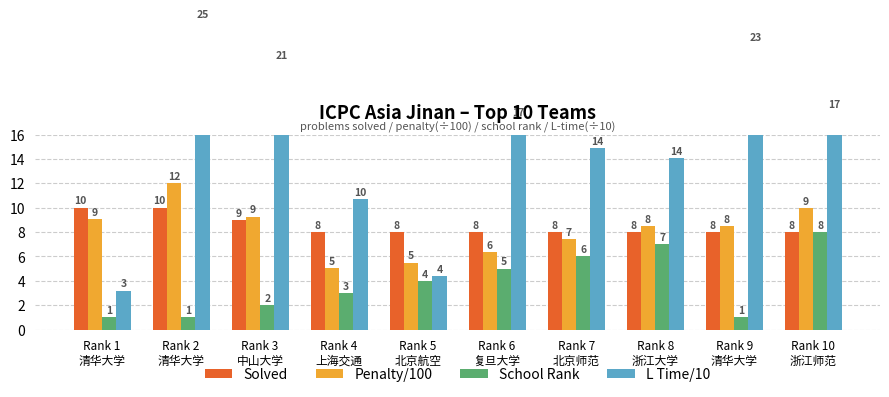

Which category has the lowest value in the L Time/10 series?

Rank 1
清华大学